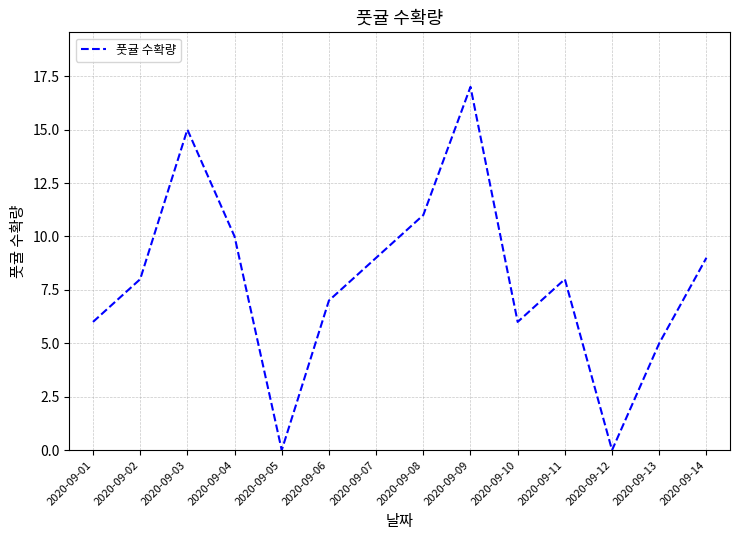

Approximately how many times larger is the value at 2020-09-04 compared to 2020-09-14?

1.1